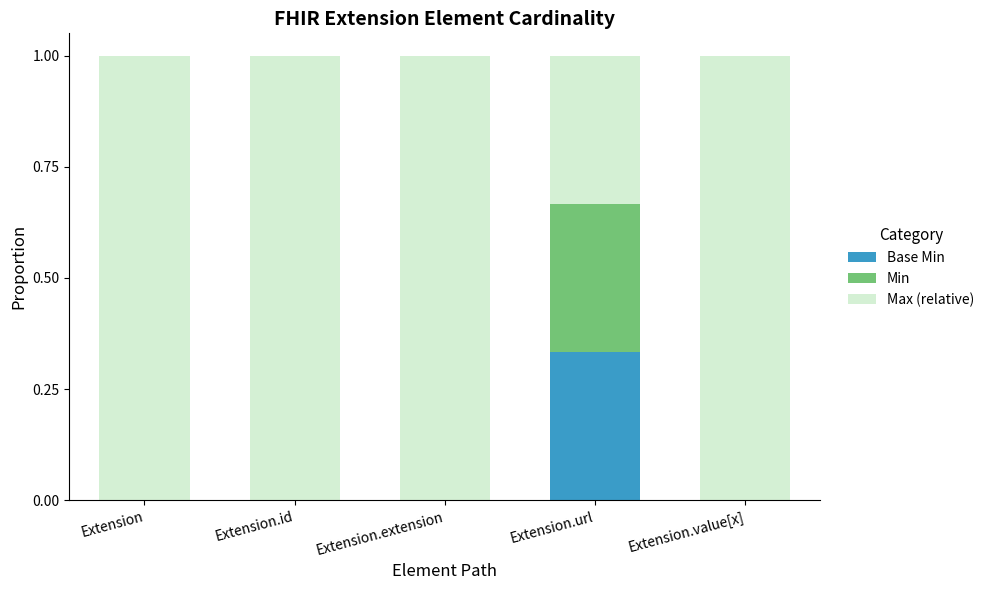

What is the total value across all series at Extension.value[x]?

1.0